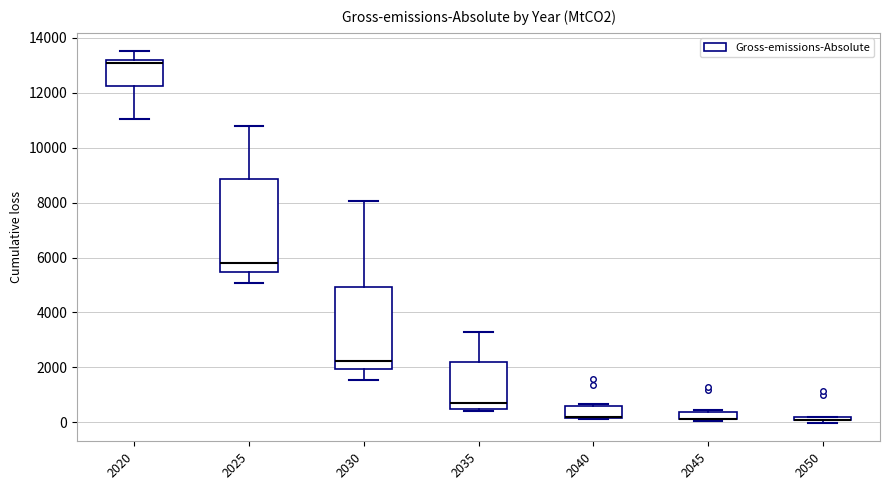

Comparing the boxes themselves (not the whiskers), which one is the tallest?

2025